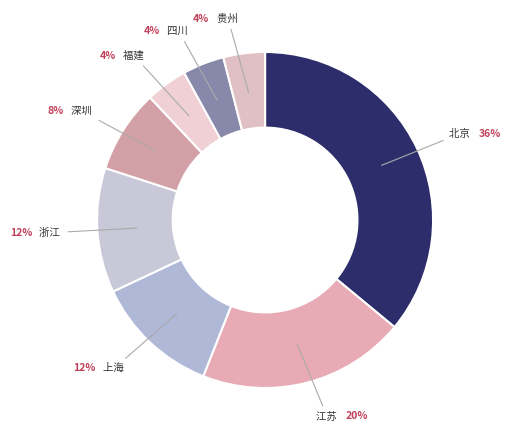

To the nearest percent, what is the combined percentage of 福建 and 四川?

8%